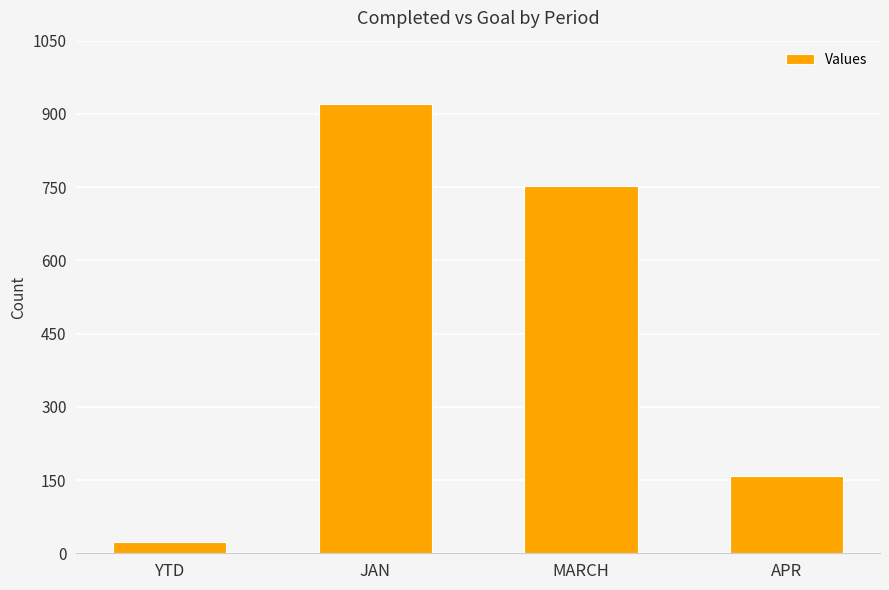

Does the chart contain any negative values?

No